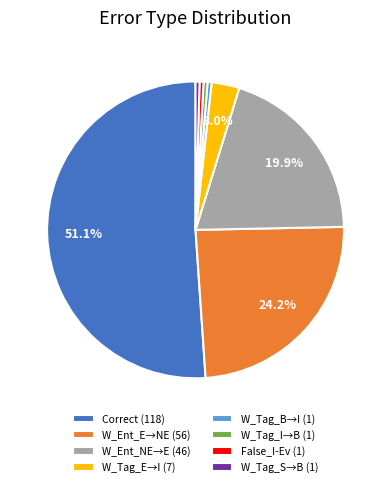

Combined, do W_Tag_I→B (1) and W_Ent_NE→E (46) account for over 50%?

No